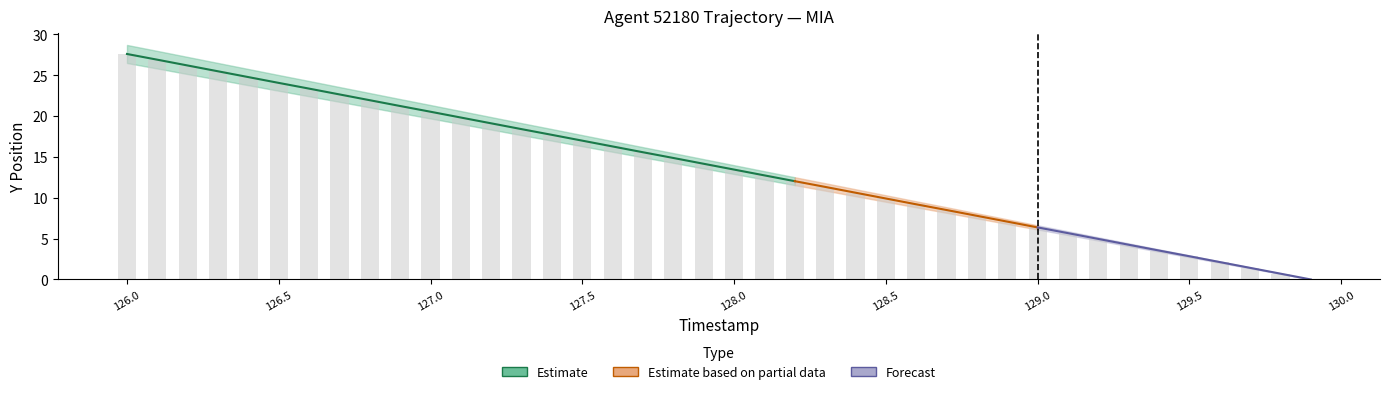

Which category has the lowest value across all series?

129.9